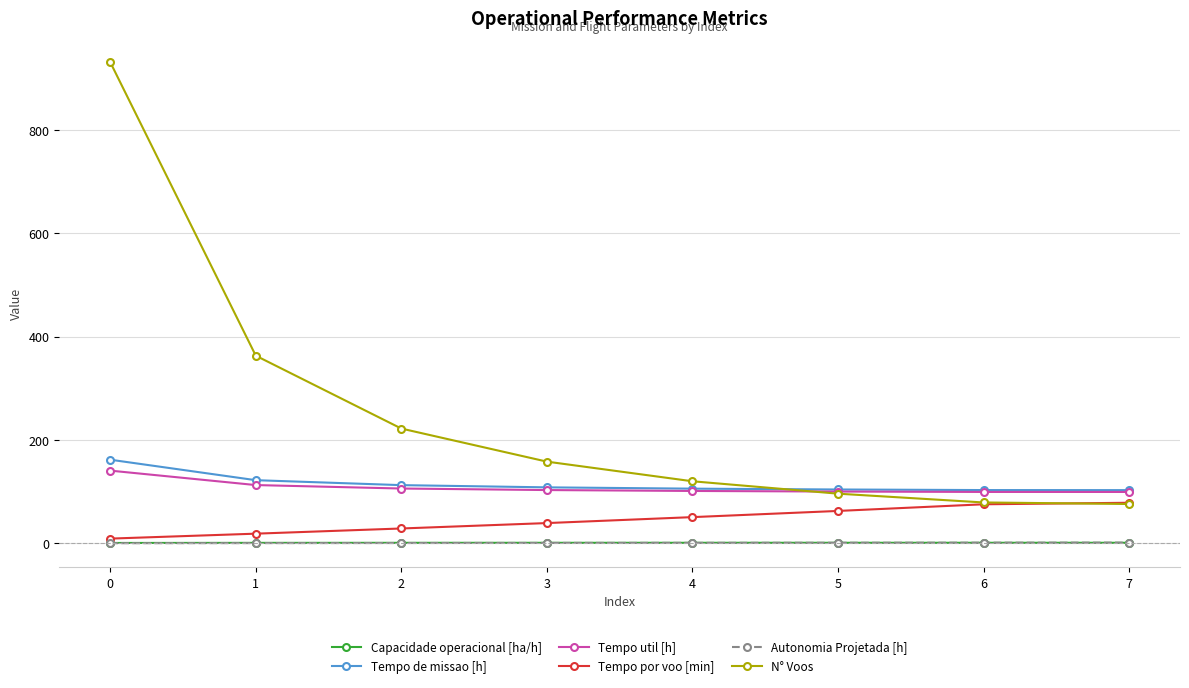

How many data points in Tempo por voo [min] are less than 50?

4